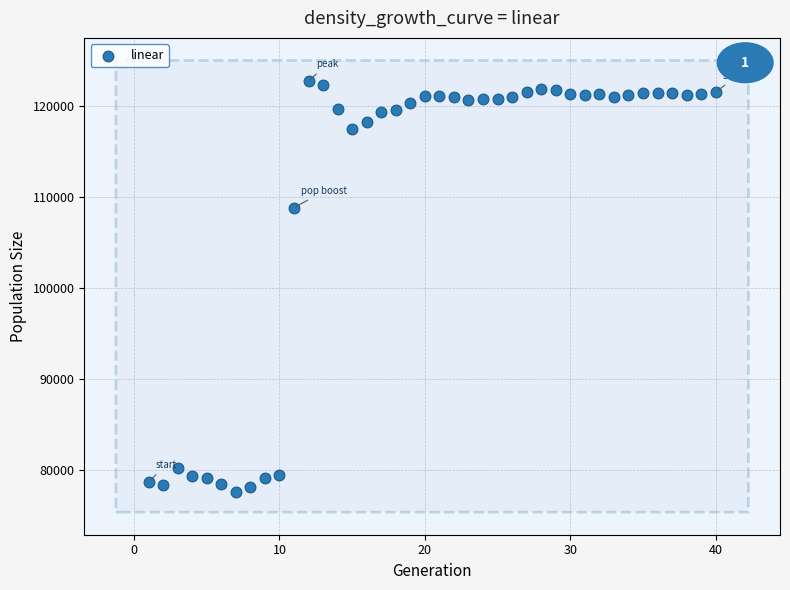

What is the range of X values (max minus min)?

39